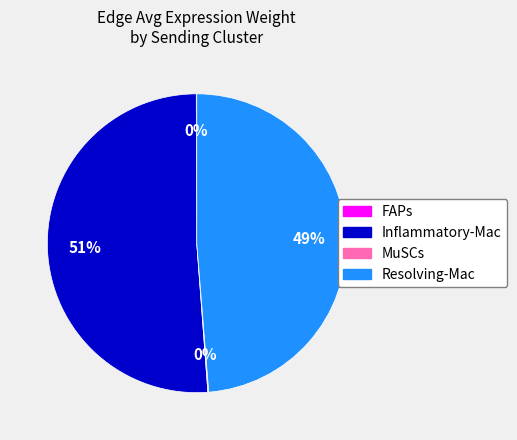

Is there any slice that represents more than half of the pie?

Yes